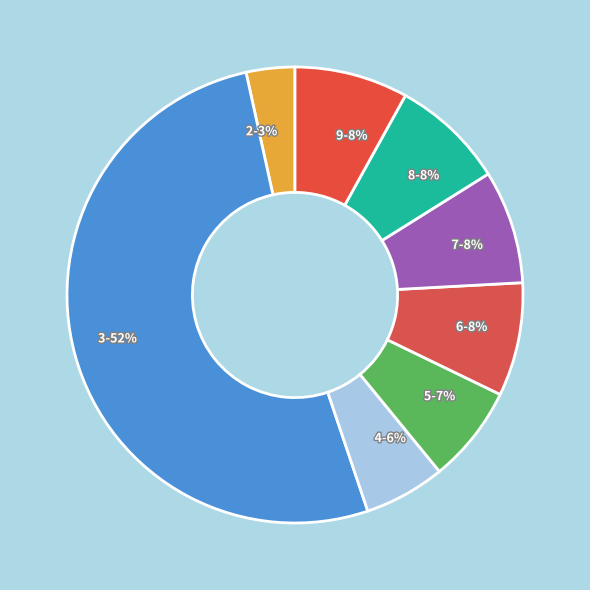

What is the largest slice in the pie chart?

3